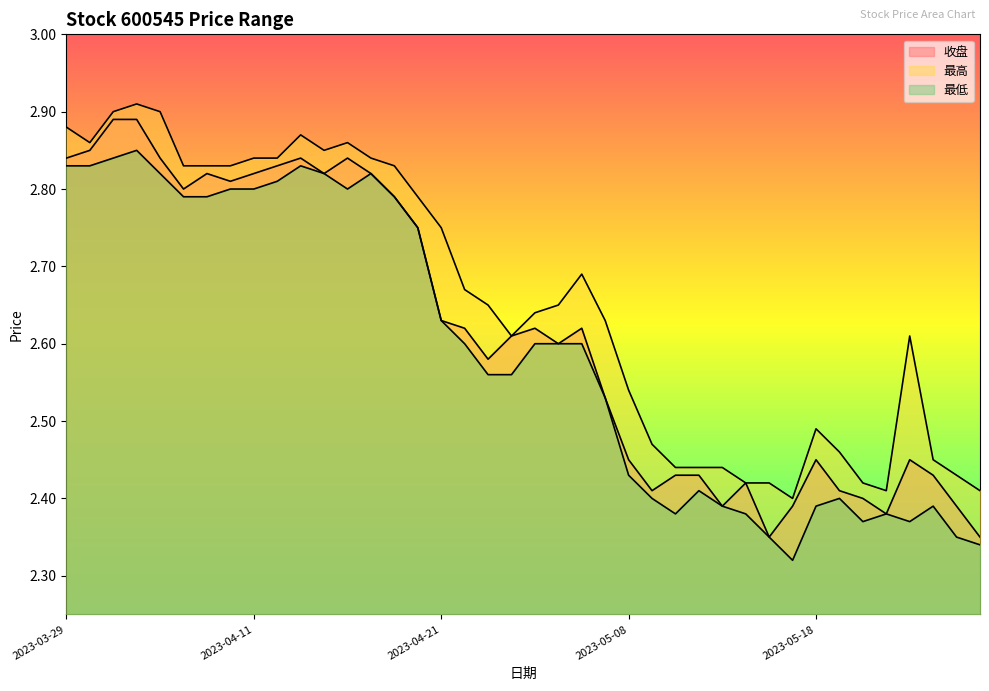

What is the difference between the second highest and second lowest values in the 最高 series?

0.5